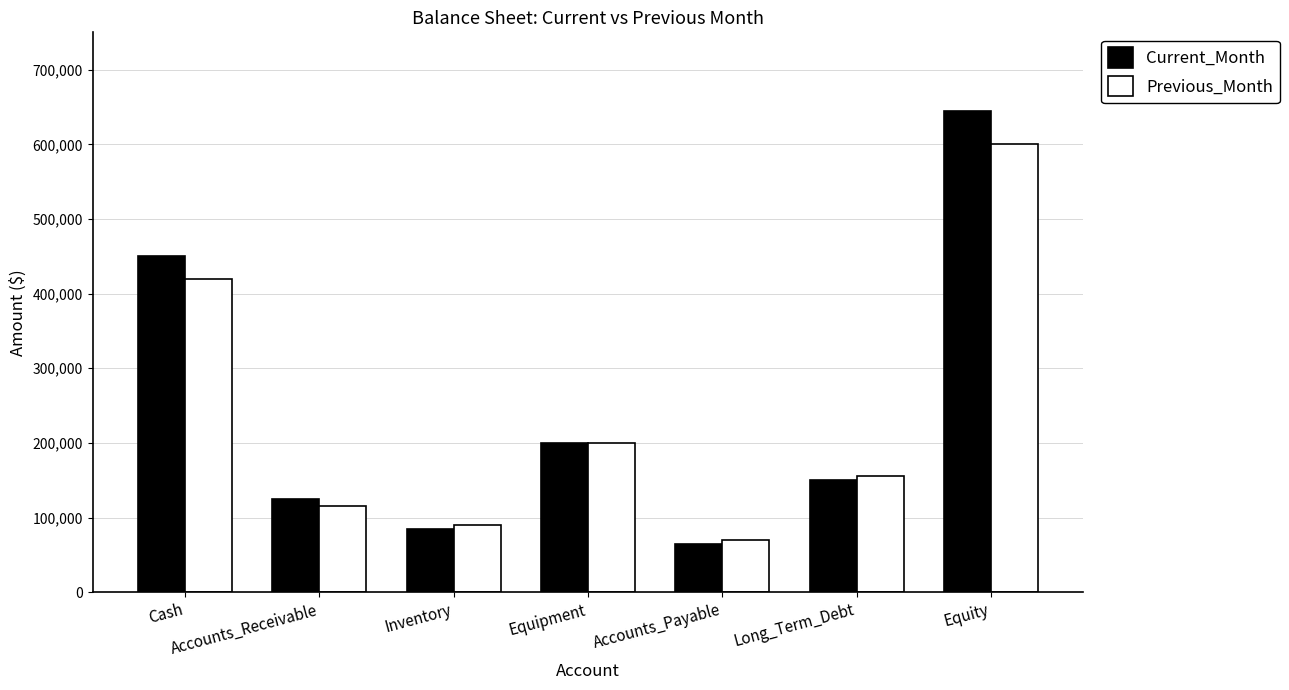

Which series has the largest total across all categories?

Current_Month